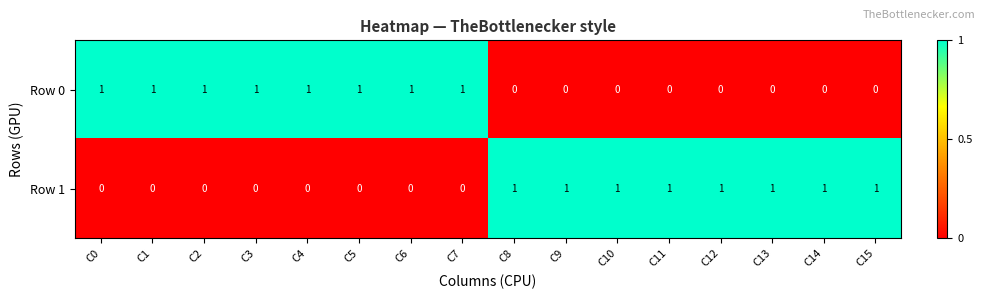

True or false: Row 0 has a value of 0 at C6.

False